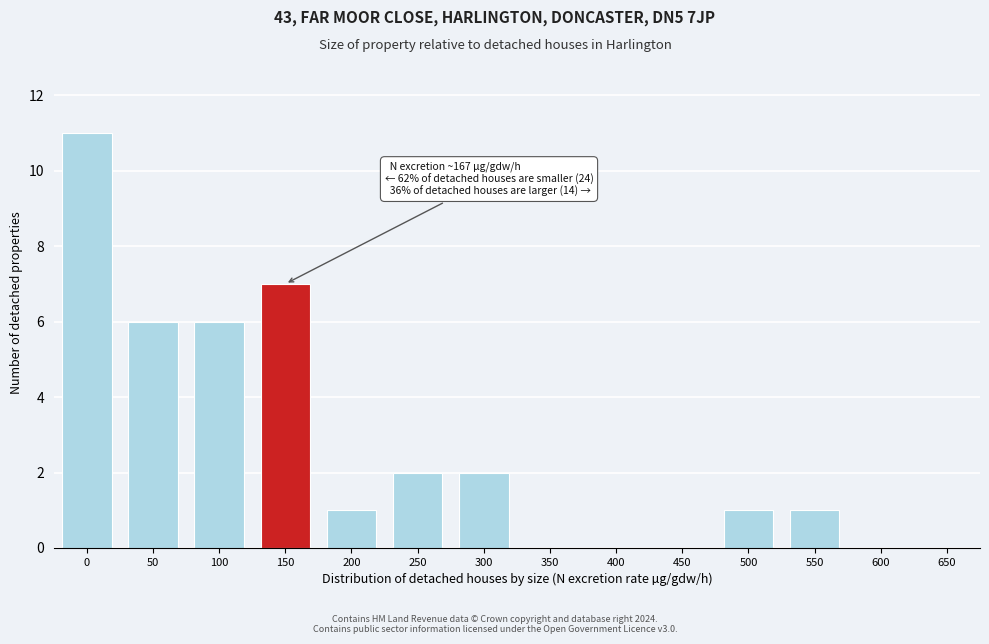

Reading left to right, extract all data points from this chart.

0=11	50=6	100=6	150=7	200=1	250=2	300=2	350=0	400=0	450=0	500=1	550=1	600=0	650=0